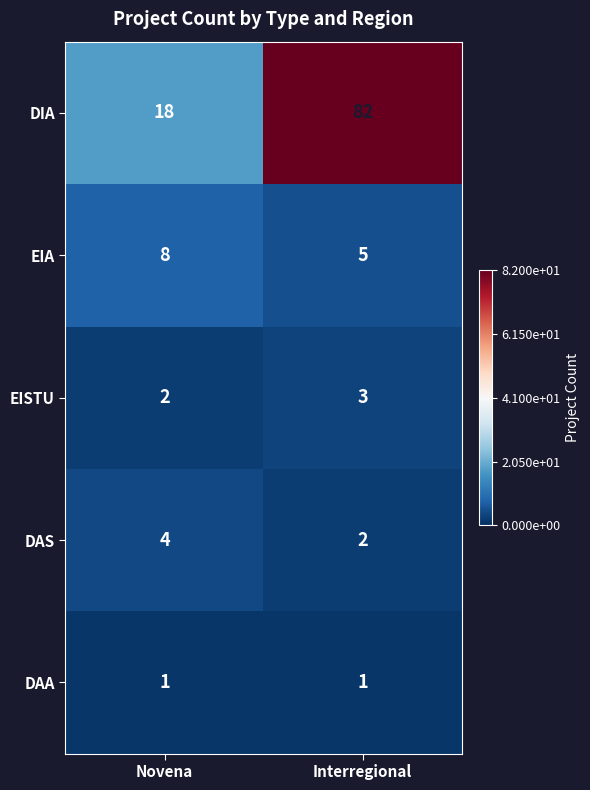

Which series has the largest range (max minus min)?

DIA